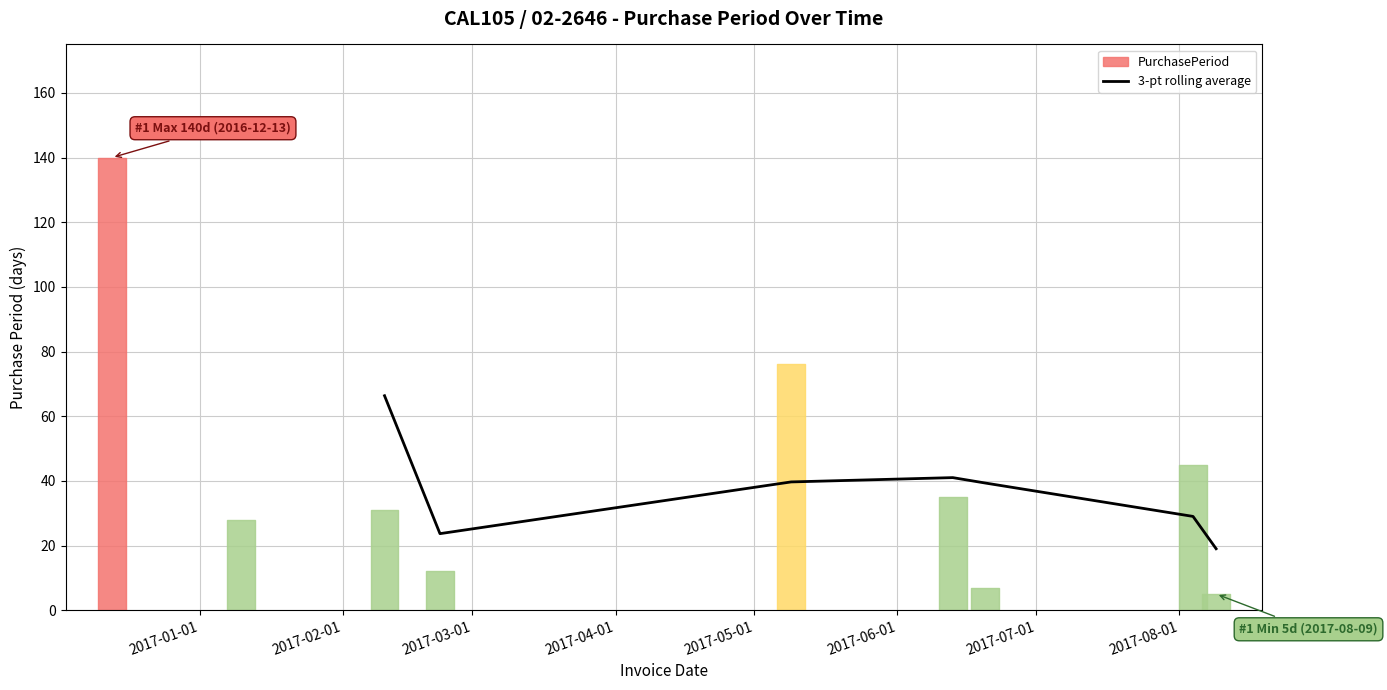

How many lines are shown in the chart?

1